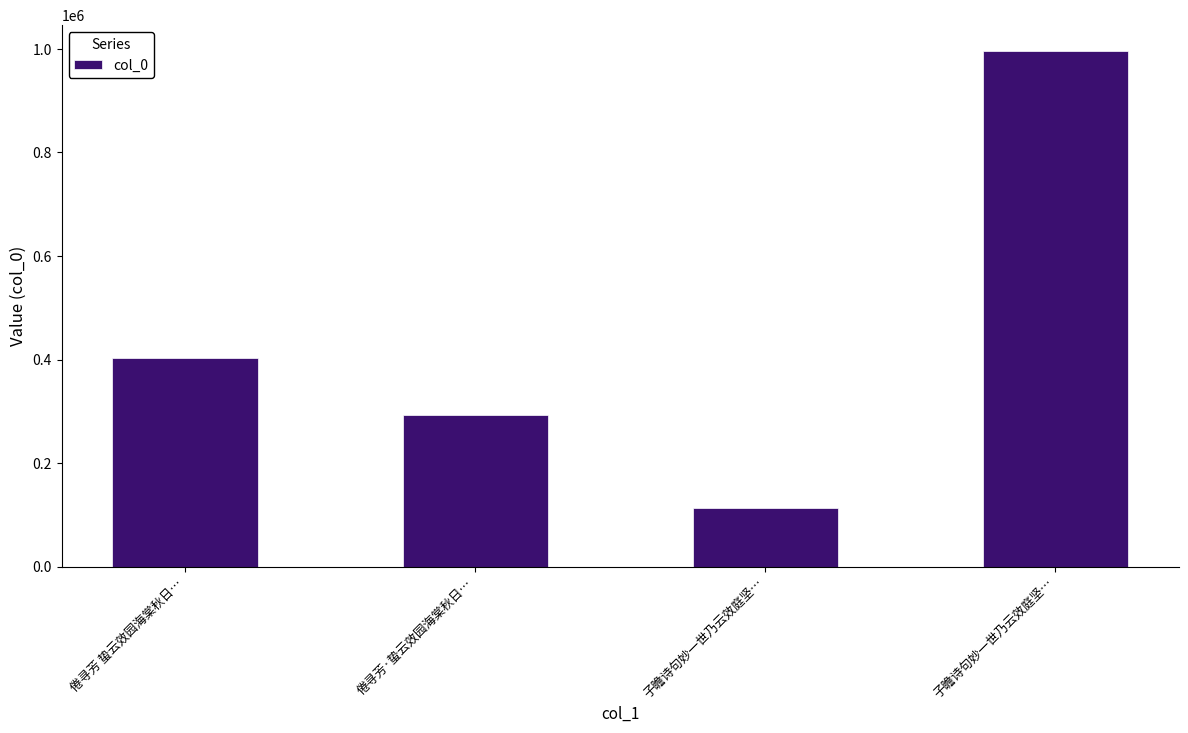

The chart shows a value of 293915 at 倦寻芳·蛰云效园海棠秋日…. True or false?

True